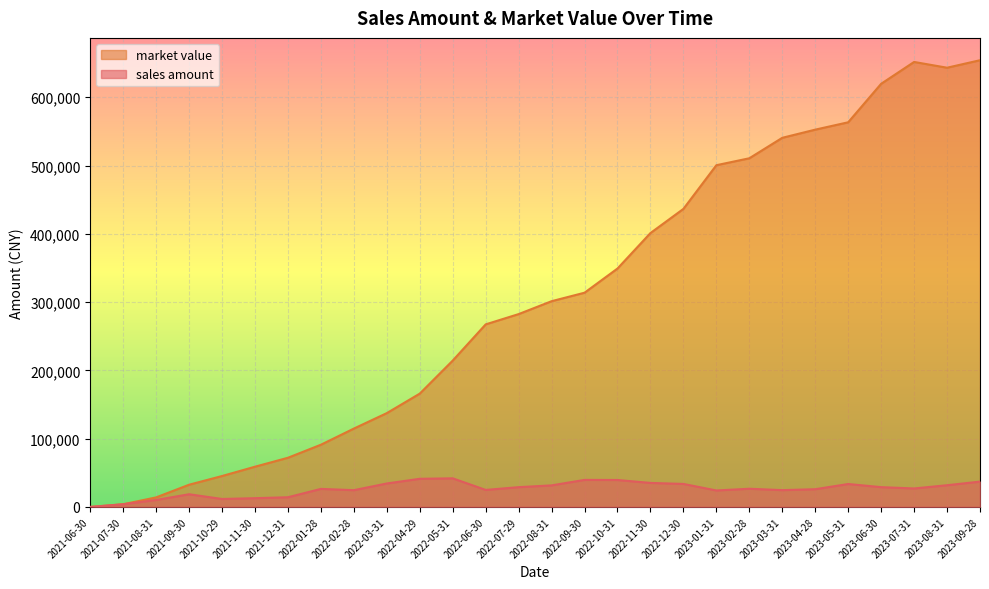

List the series in order of their peak value, lowest first.

sales amount, market value